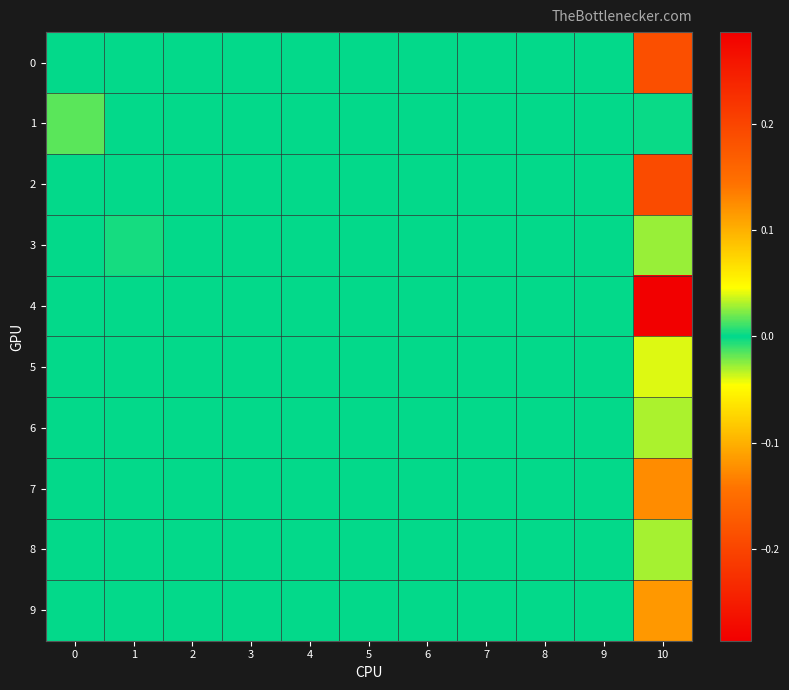

Reading right to left, list all the values displayed in this chart.

0: 10=0.2	9=0.0	8=0.0	7=0.0	6=0.0	5=0.0	4=0.0	3=0.0	2=0.0	1=0.0	0=0.0
1: 10=-0.0	9=0.0	8=0.0	7=0.0	6=0.0	5=0.0	4=0.0	3=0.0	2=0.0	1=0.0	0=0.0
2: 10=-0.2	9=0.0	8=0.0	7=0.0	6=0.0	5=0.0	4=0.0	3=0.0	2=0.0	1=0.0	0=0.0
3: 10=0.0	9=0.0	8=0.0	7=0.0	6=0.0	5=0.0	4=0.0	3=0.0	2=0.0	1=-0.0	0=0.0
4: 10=-0.3	9=0.0	8=0.0	7=0.0	6=0.0	5=0.0	4=0.0	3=0.0	2=0.0	1=0.0	0=0.0
5: 10=0.0	9=0.0	8=0.0	7=0.0	6=0.0	5=0.0	4=0.0	3=0.0	2=0.0	1=0.0	0=0.0
6: 10=0.0	9=0.0	8=0.0	7=0.0	6=0.0	5=0.0	4=0.0	3=0.0	2=0.0	1=0.0	0=0.0
7: 10=0.1	9=0.0	8=0.0	7=0.0	6=0.0	5=0.0	4=0.0	3=0.0	2=0.0	1=0.0	0=0.0
8: 10=-0.0	9=0.0	8=0.0	7=0.0	6=0.0	5=0.0	4=0.0	3=0.0	2=0.0	1=0.0	0=0.0
9: 10=0.1	9=0.0	8=0.0	7=0.0	6=0.0	5=0.0	4=0.0	3=0.0	2=0.0	1=0.0	0=0.0